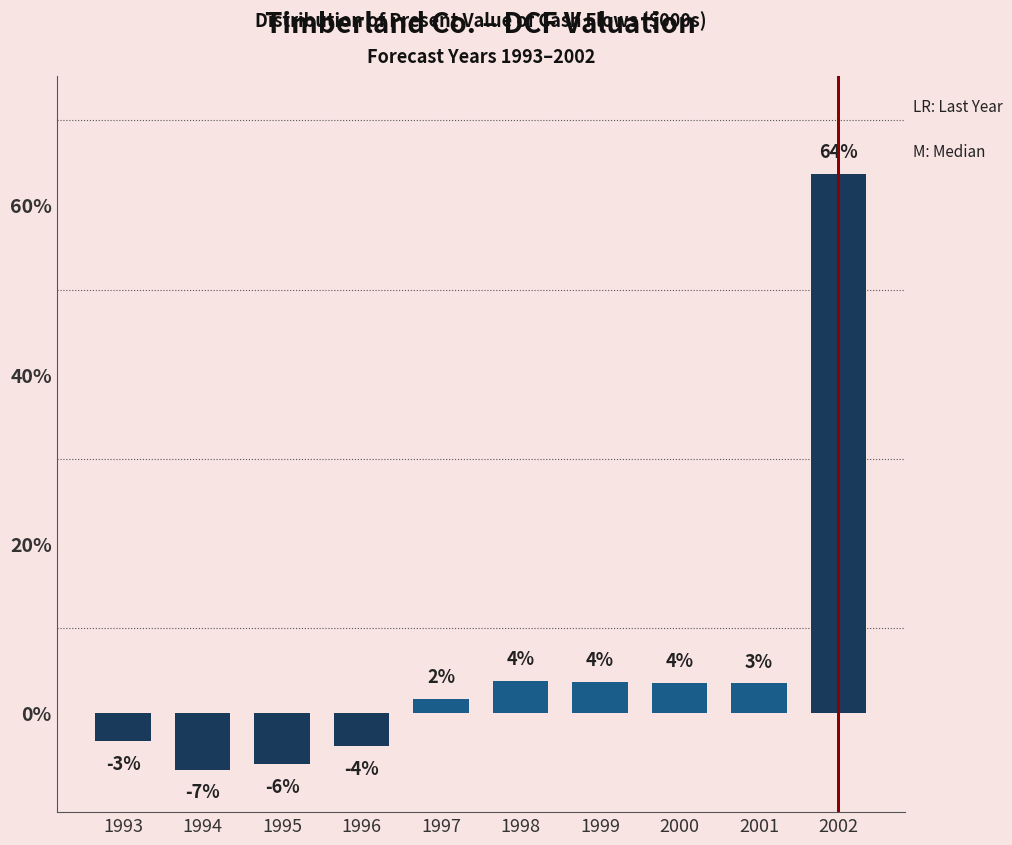

Are the bars horizontal?

No